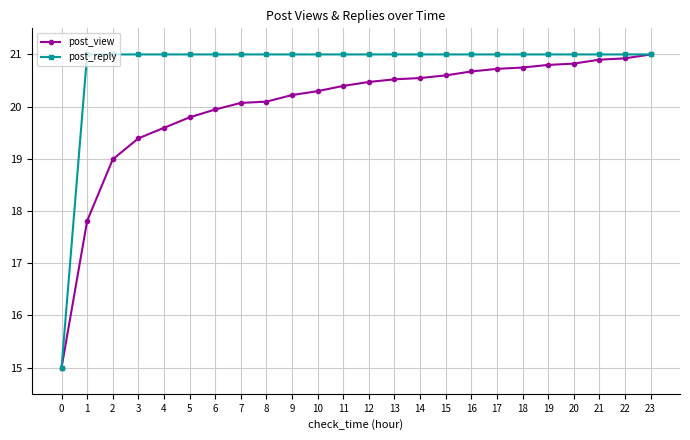

What is the difference between the post_view values at 4 and 1?

1.8